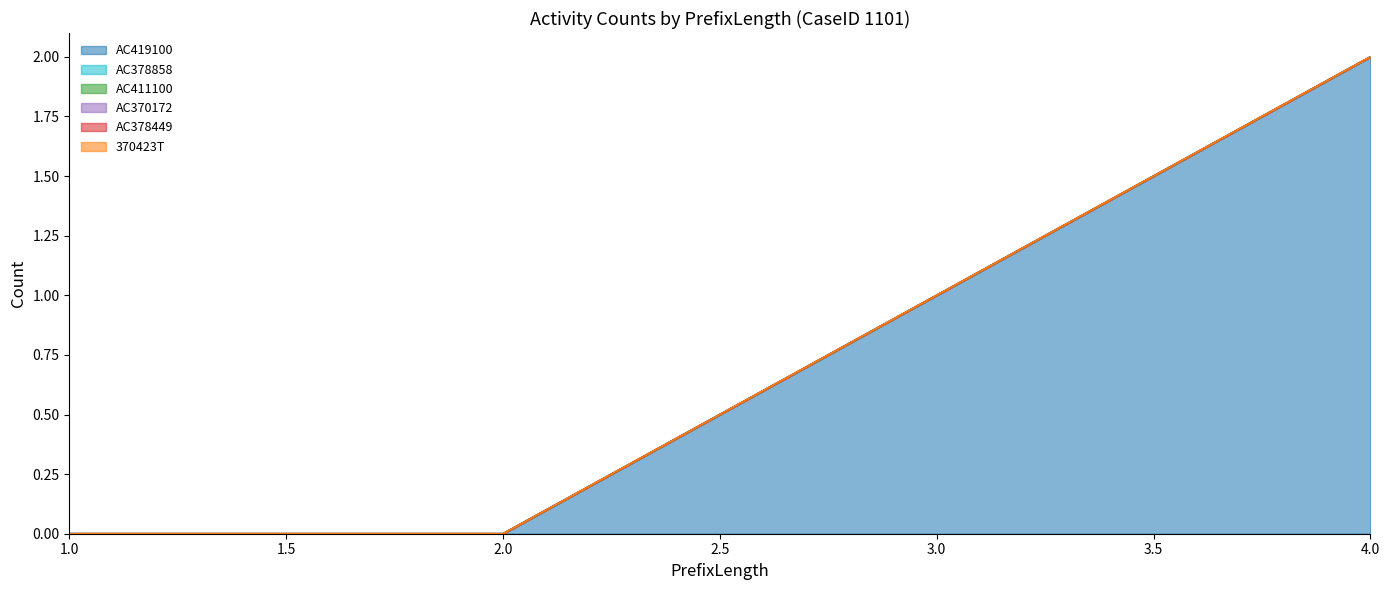

At which label is 370423T closest to 0?

1